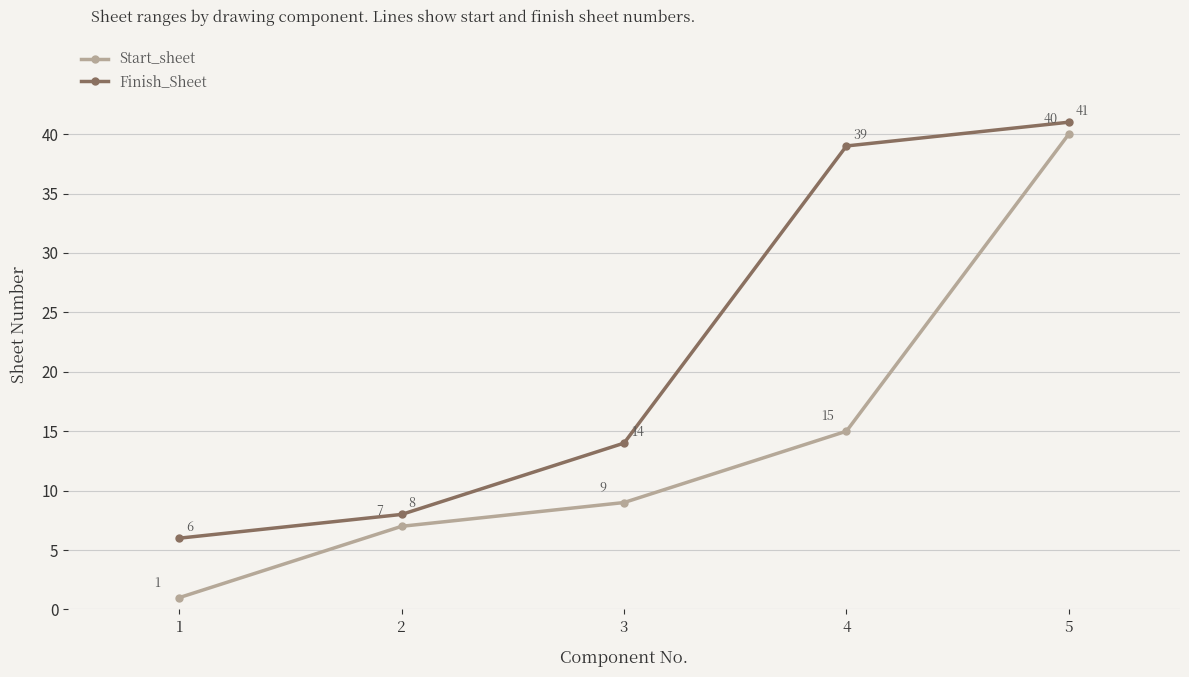

Which series changed the most between 1 and 4?

Finish_Sheet